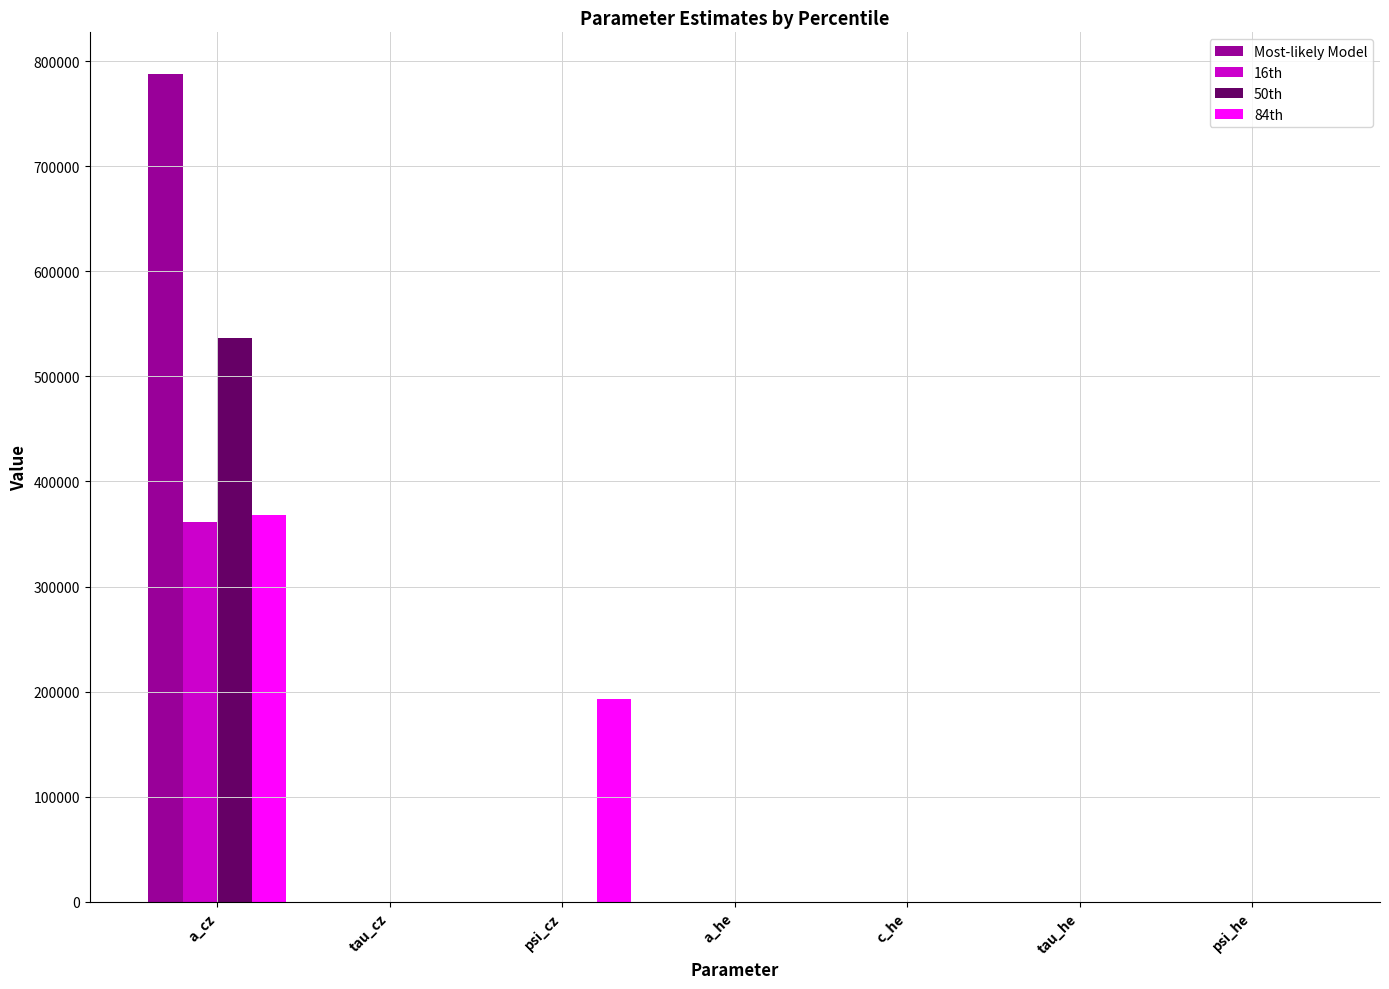

Are the bars grouped side by side (vs. stacked)?

Yes